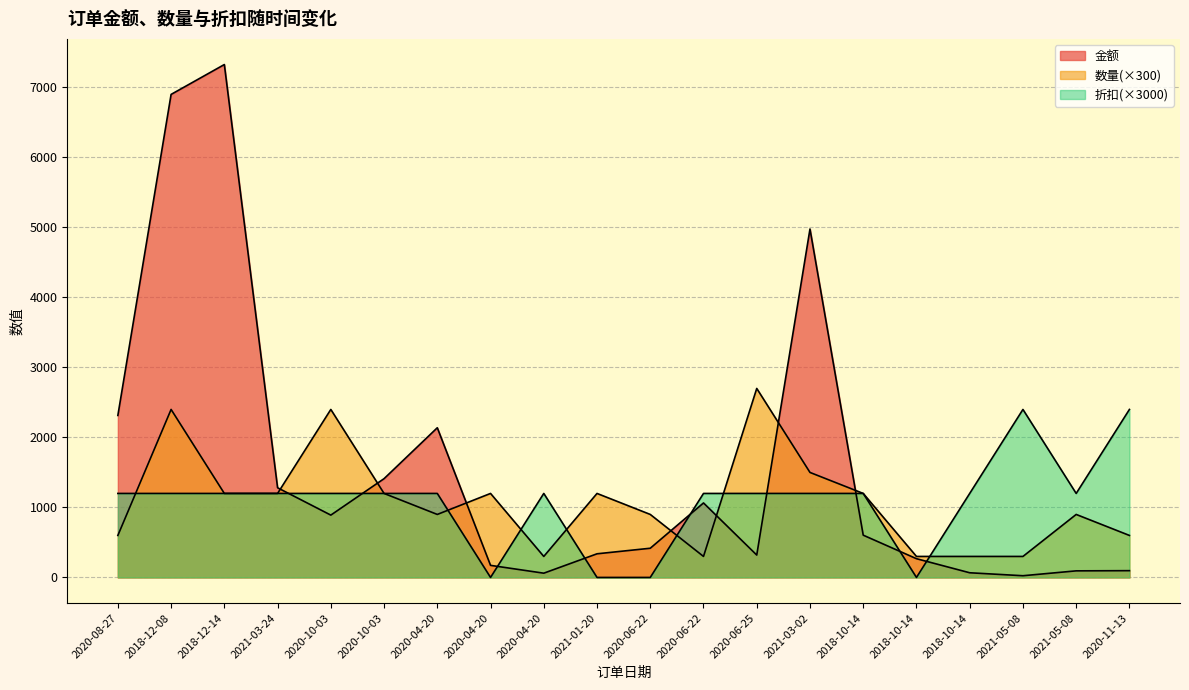

What is the difference between the highest and lowest values at 2018-10-14?

596.2